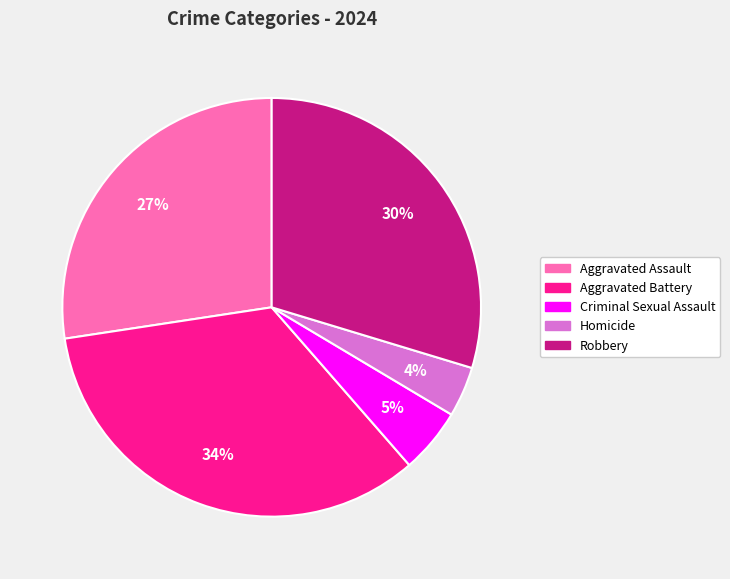

To the nearest percent, what is the difference between the largest and smallest slice percentages?

30%